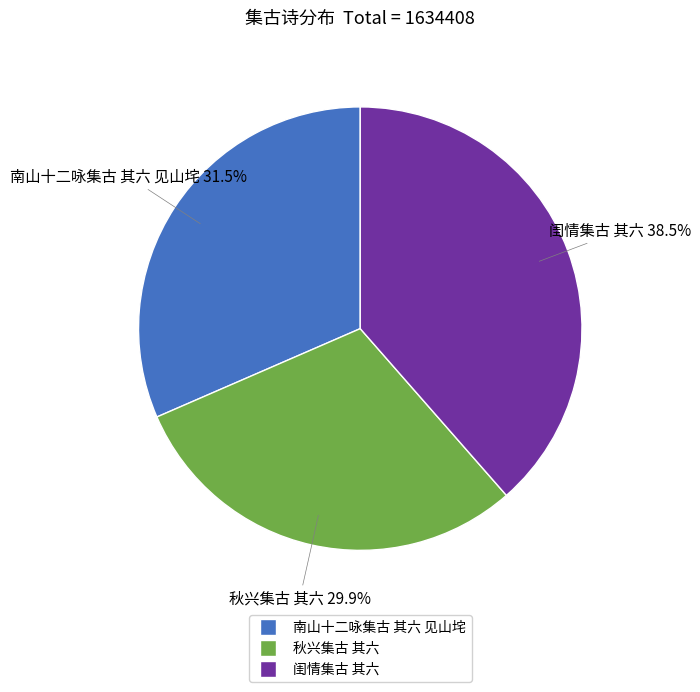

How much of the chart is everything except 南山十二咏集古 其六 见山垞?

68.5%